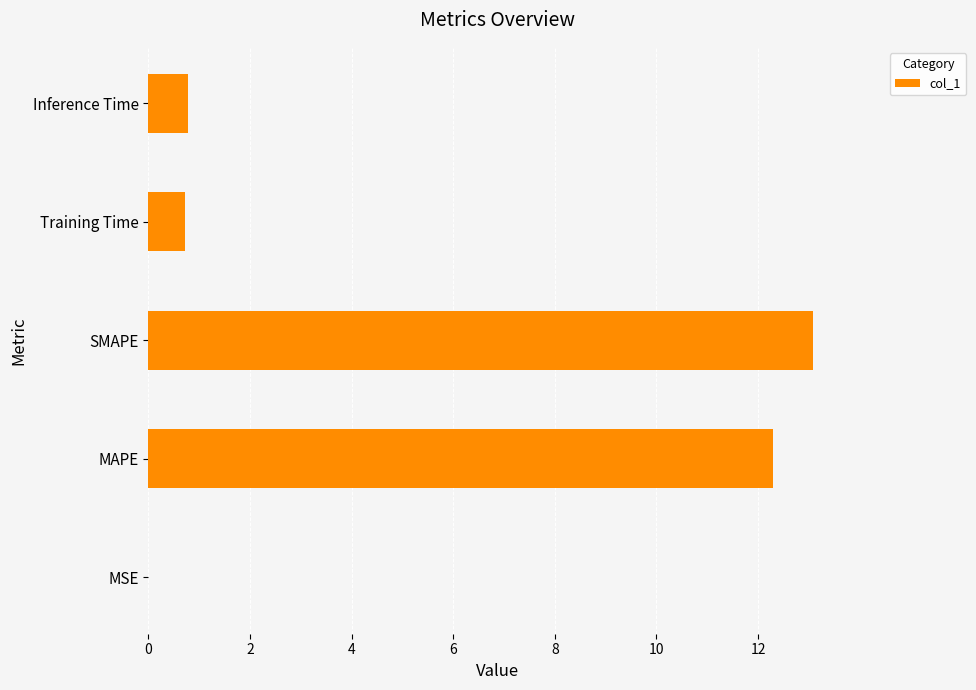

Read the value at MAPE.

12.3